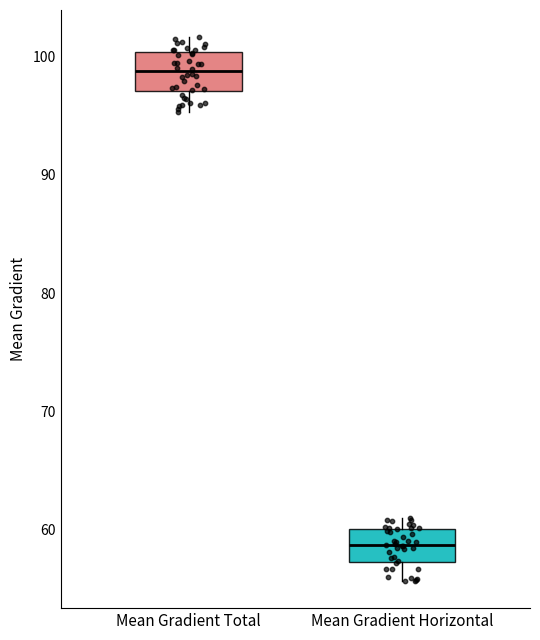

Where is the lower edge of the box for Mean Gradient Horizontal on the y-axis? The values are not printed on the chart, so give them approximately, as read against the axis.

57